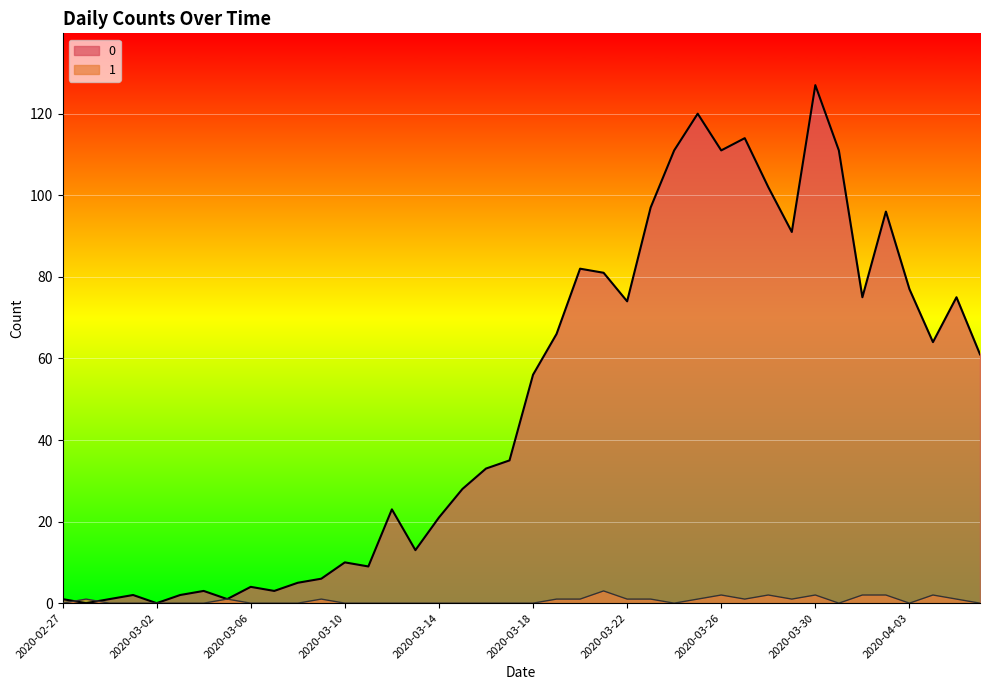

How many lines are shown in the chart?

2